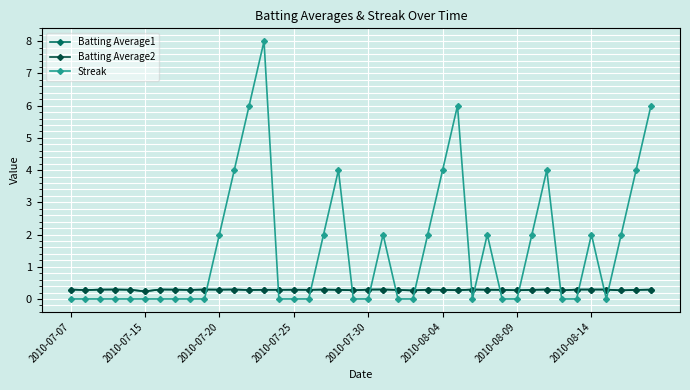

True or false: Batting Average2 has more than 0 points higher than both neighbors.

True